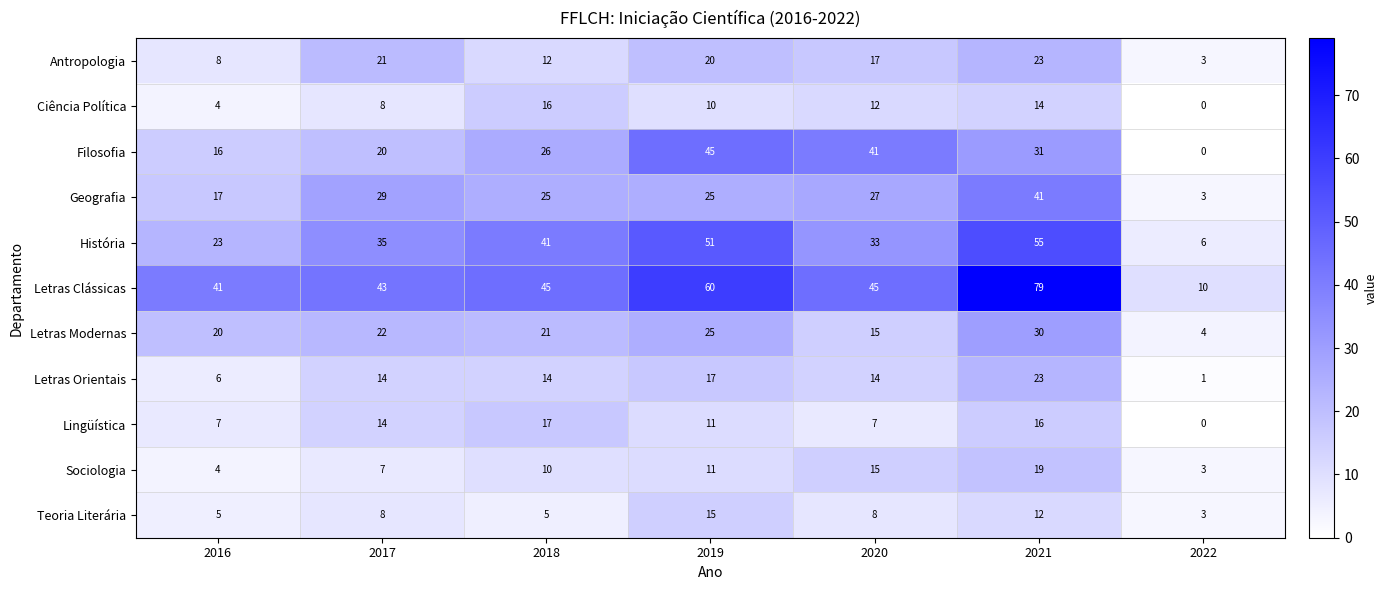

At 2018, list the series in order from smallest to largest.

Teoria Literária, Sociologia, Antropologia, Letras Orientais, Ciência Política, Lingüística, Letras Modernas, Geografia, Filosofia, História, Letras Clássicas